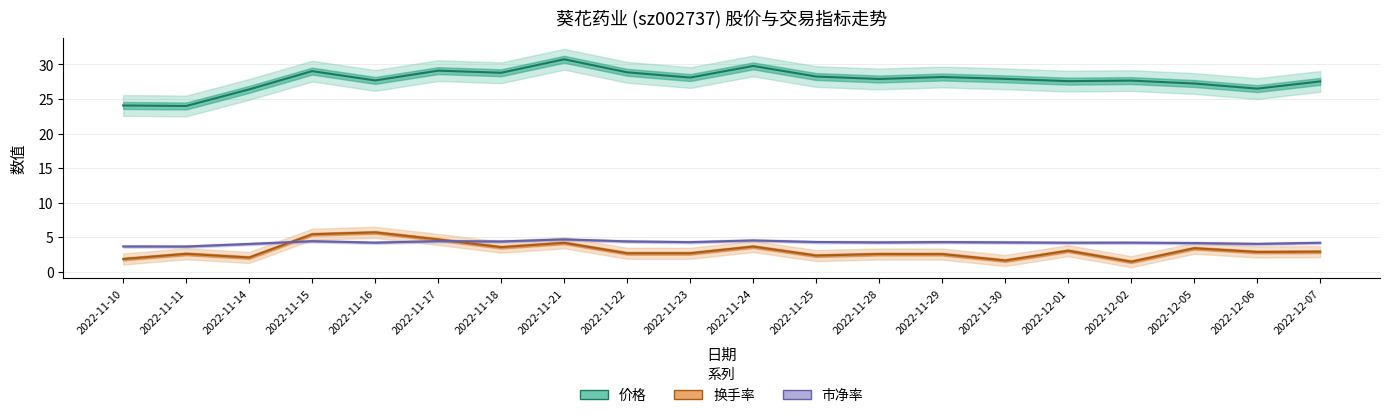

Reading left to right, transcribe all the data shown in this chart.

价格: 24.1	24.0	26.4	29.0	27.7	29.1	28.8	30.7	28.9	28.1	29.8	28.2	27.9	28.2	27.9	27.6	27.7	27.2	26.5	27.5
换手率: 1.9	2.6	2.1	5.4	5.7	4.7	3.6	4.2	2.7	2.7	3.7	2.4	2.6	2.6	1.6	3.1	1.5	3.4	2.9	2.9
市净率: 3.7	3.7	4.0	4.4	4.2	4.5	4.4	4.7	4.4	4.3	4.5	4.3	4.3	4.3	4.3	4.2	4.2	4.2	4.0	4.2